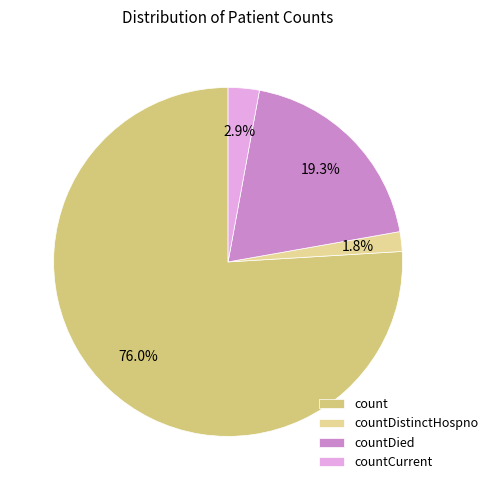

Is the sum of count and countDied greater than half?

Yes